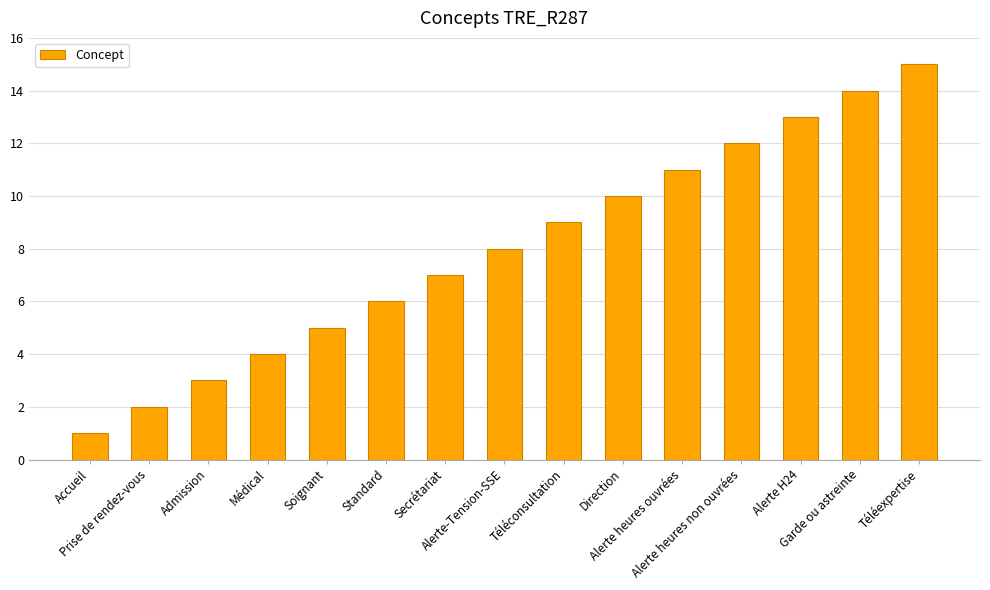

What is the sum of all values?

120